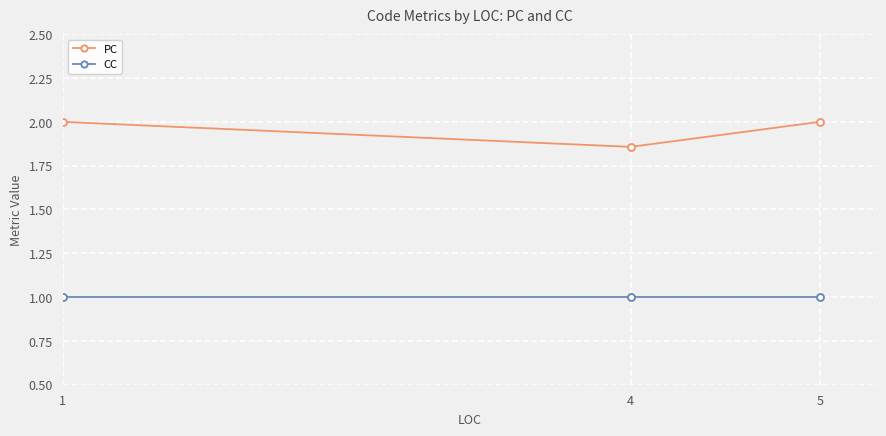

Rank the series by their average value, from lowest to highest.

CC, PC